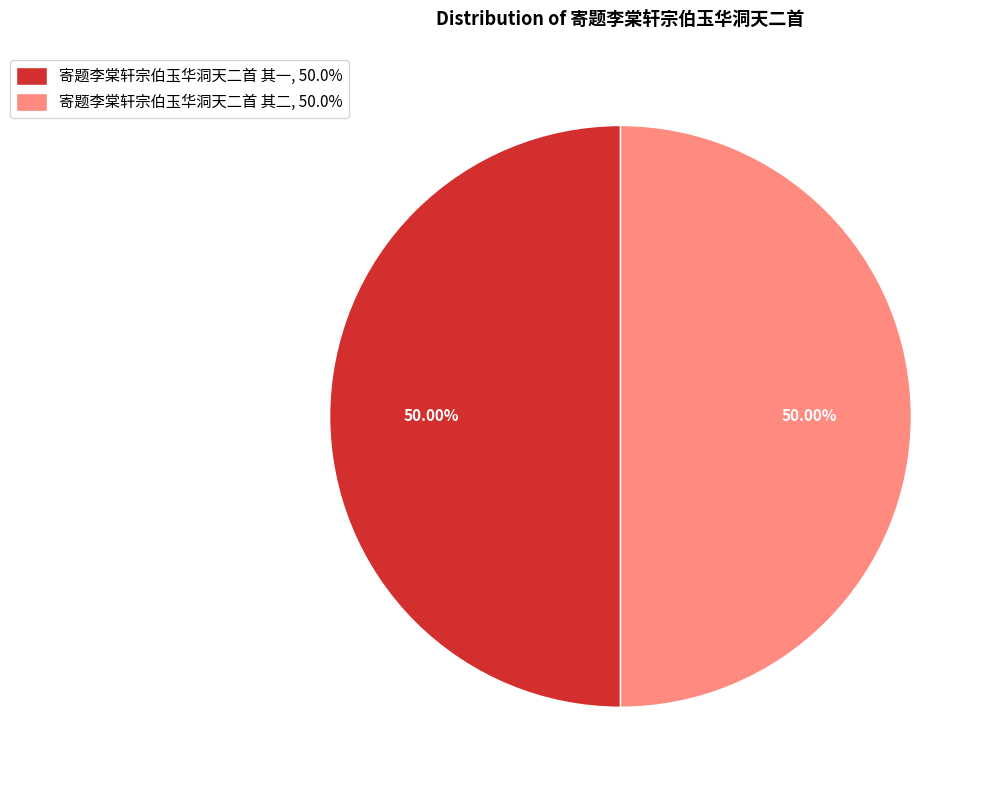

What is the ratio of the value at 寄题李棠轩宗伯玉华洞天二首 其一, 50.0% to the value at 寄题李棠轩宗伯玉华洞天二首 其二, 50.0%?

1.0